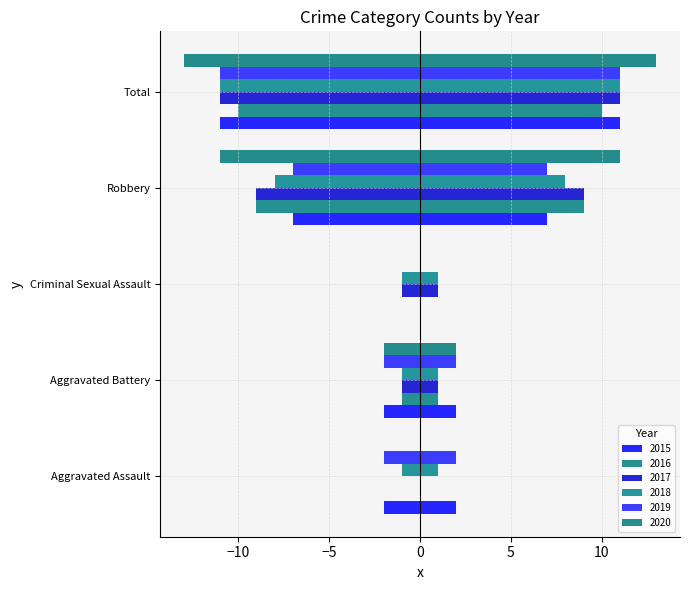

What is the difference between the maximum and minimum values in the 2018 series?

10